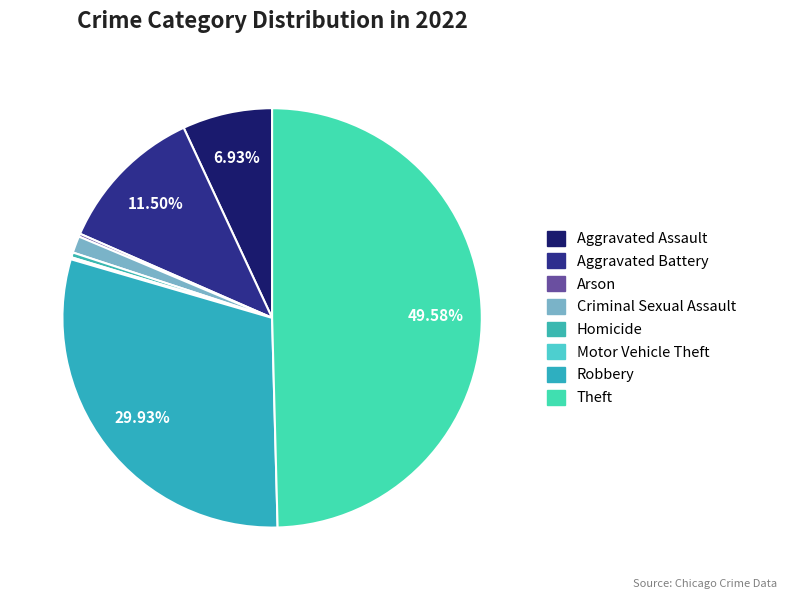

Count the number of slices in the pie.

8